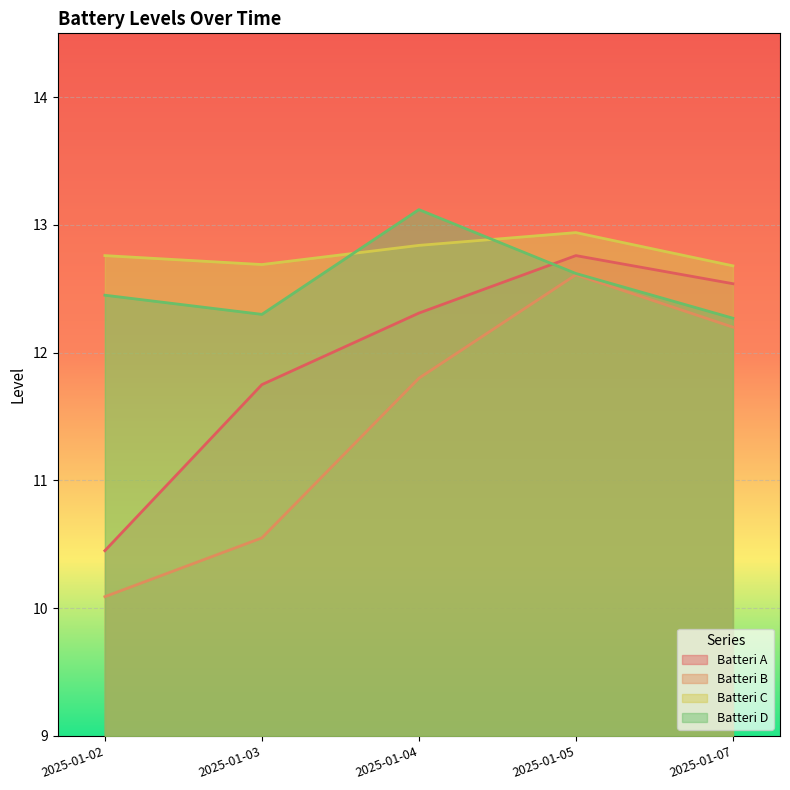

Which label corresponds to the largest value in the chart?

2025-01-04